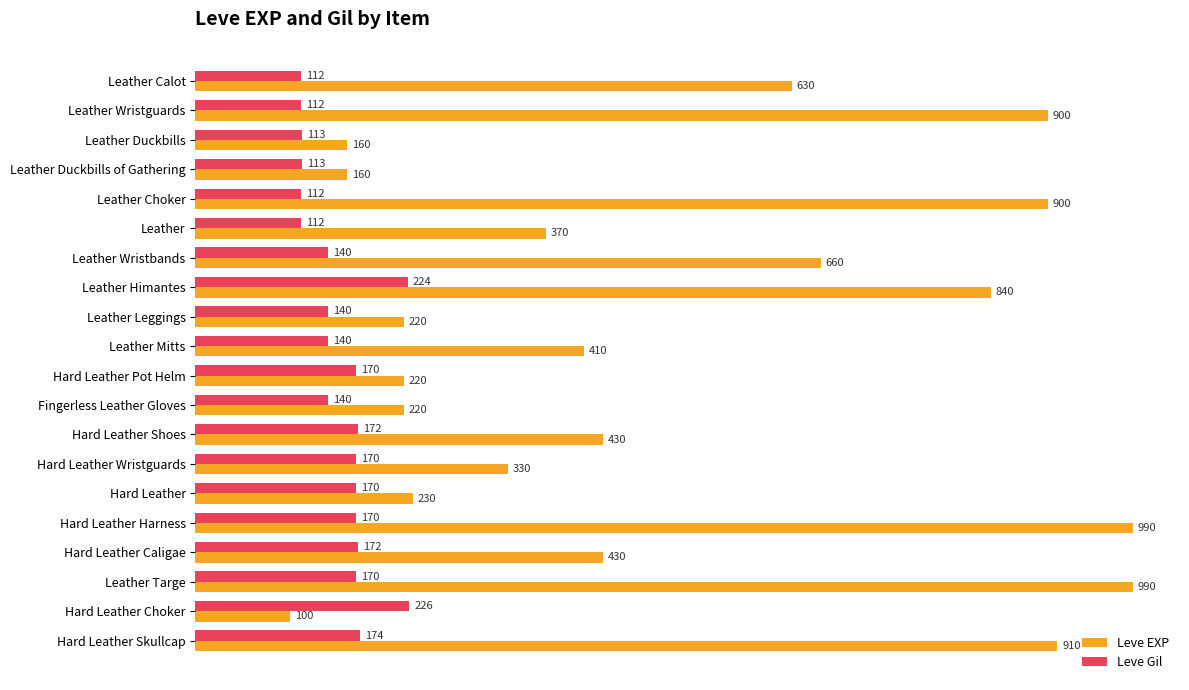

Is it true that Leve EXP equals 370 at Leather?

True